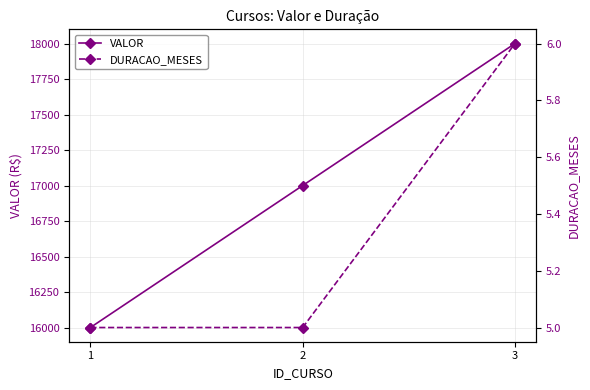

What is the difference between the highest and lowest values at 2?

16995